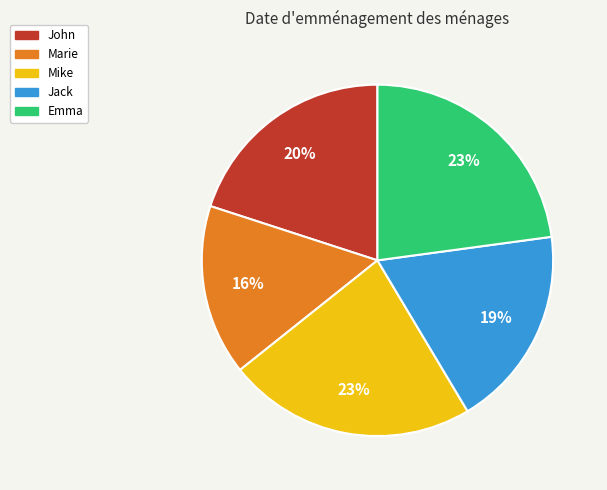

The Marie slice represents 16% of the pie. True or false?

True